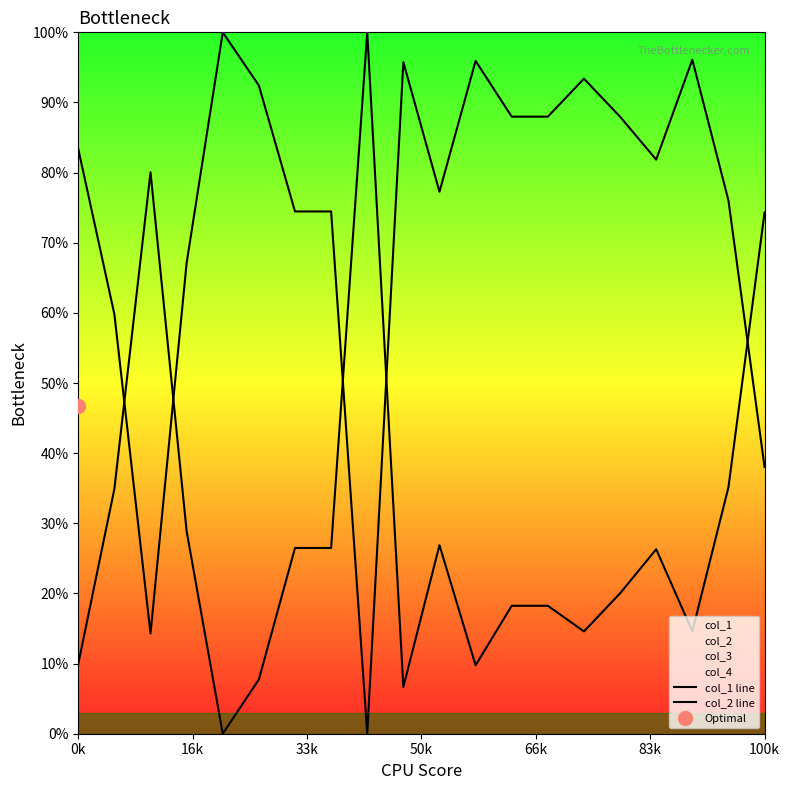

How many interior local peaks does the col_1 line series have?

4